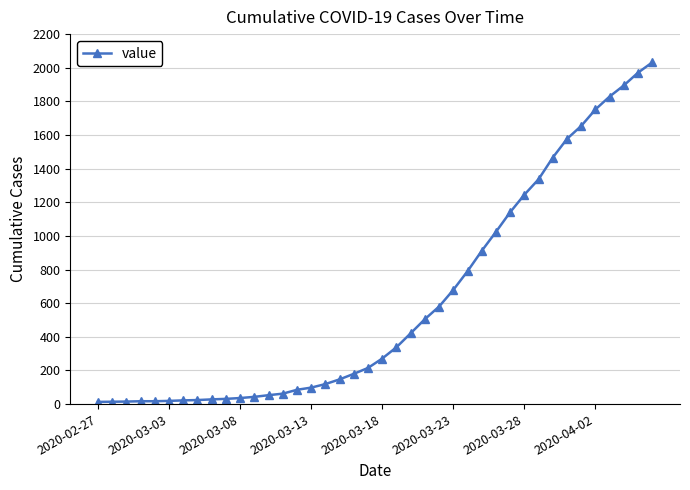

What is the greatest value displayed?

2032